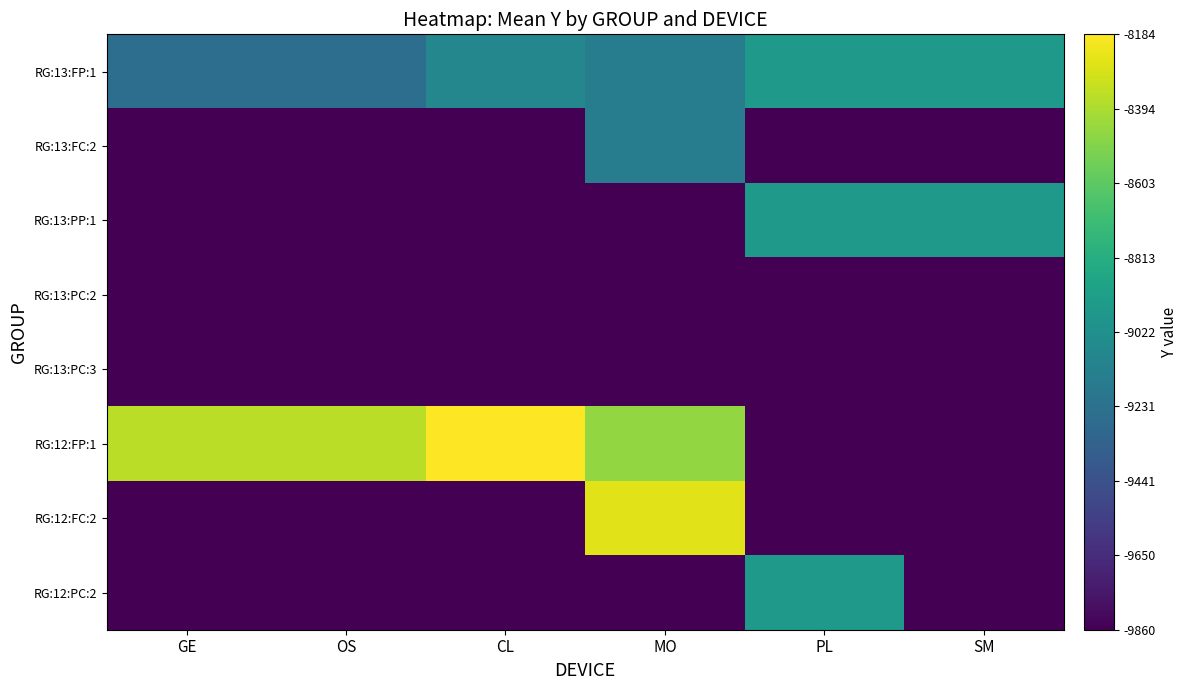

Reading left to right, transcribe all the data shown in this chart.

RG:13:FP:1: GE=-9256.2	OS=-9256.2	CL=-9084.3	MO=-9157.8	PL=-8956.5	SM=-8954.4
RG:13:FC:2: GE=-9859.7	OS=-9859.7	CL=-9859.7	MO=-9158.8	PL=-9859.7	SM=-9859.7
RG:13:PP:1: GE=-9859.7	OS=-9859.7	CL=-9859.7	MO=-9859.7	PL=-8956.5	SM=-8954.4
RG:13:PC:2: GE=-9859.7	OS=-9859.7	CL=-9859.7	MO=-9859.7	PL=-9859.7	SM=-9859.7
RG:13:PC:3: GE=-9859.7	OS=-9859.7	CL=-9859.7	MO=-9859.7	PL=-9857.5	SM=-9859.7
RG:12:FP:1: GE=-8356.2	OS=-8356.2	CL=-8184.3	MO=-8457.1	PL=-9859.7	SM=-9859.7
RG:12:FC:2: GE=-9859.7	OS=-9859.7	CL=-9859.7	MO=-8257.7	PL=-9859.7	SM=-9859.7
RG:12:PC:2: GE=-9859.7	OS=-9859.7	CL=-9859.7	MO=-9859.7	PL=-8959.7	SM=-9859.7